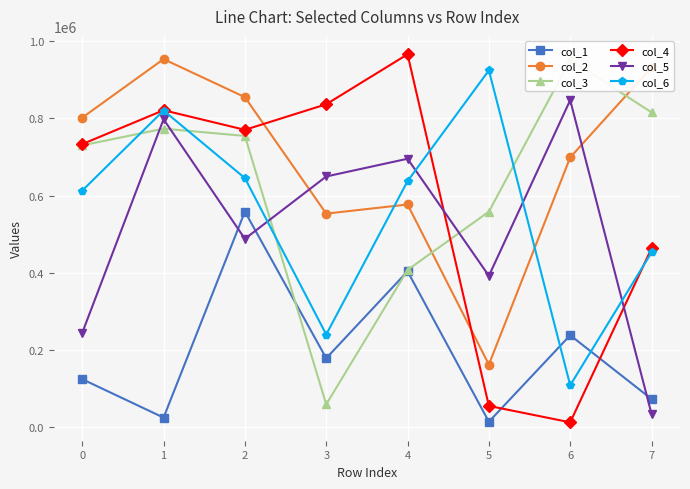

Reading left to right, what are all the values shown in this chart?

col_1: 0=124164	1=24598	2=558425	3=178409	4=403625	5=13928	6=238033	7=72691
col_2: 0=801841	1=953530	2=854903	3=553153	4=576794	5=161988	6=698804	7=932119
col_3: 0=729947	1=773287	2=754439	3=58932	4=407091	5=558280	6=951457	7=815621
col_4: 0=733182	1=821028	2=770258	3=836490	4=965977	5=54918	6=12401	7=463132
col_5: 0=244271	1=797665	2=487763	3=649407	4=695314	5=391940	6=847165	7=34032
col_6: 0=612767	1=820248	2=645111	3=239939	4=637325	5=924298	6=108416	7=452645